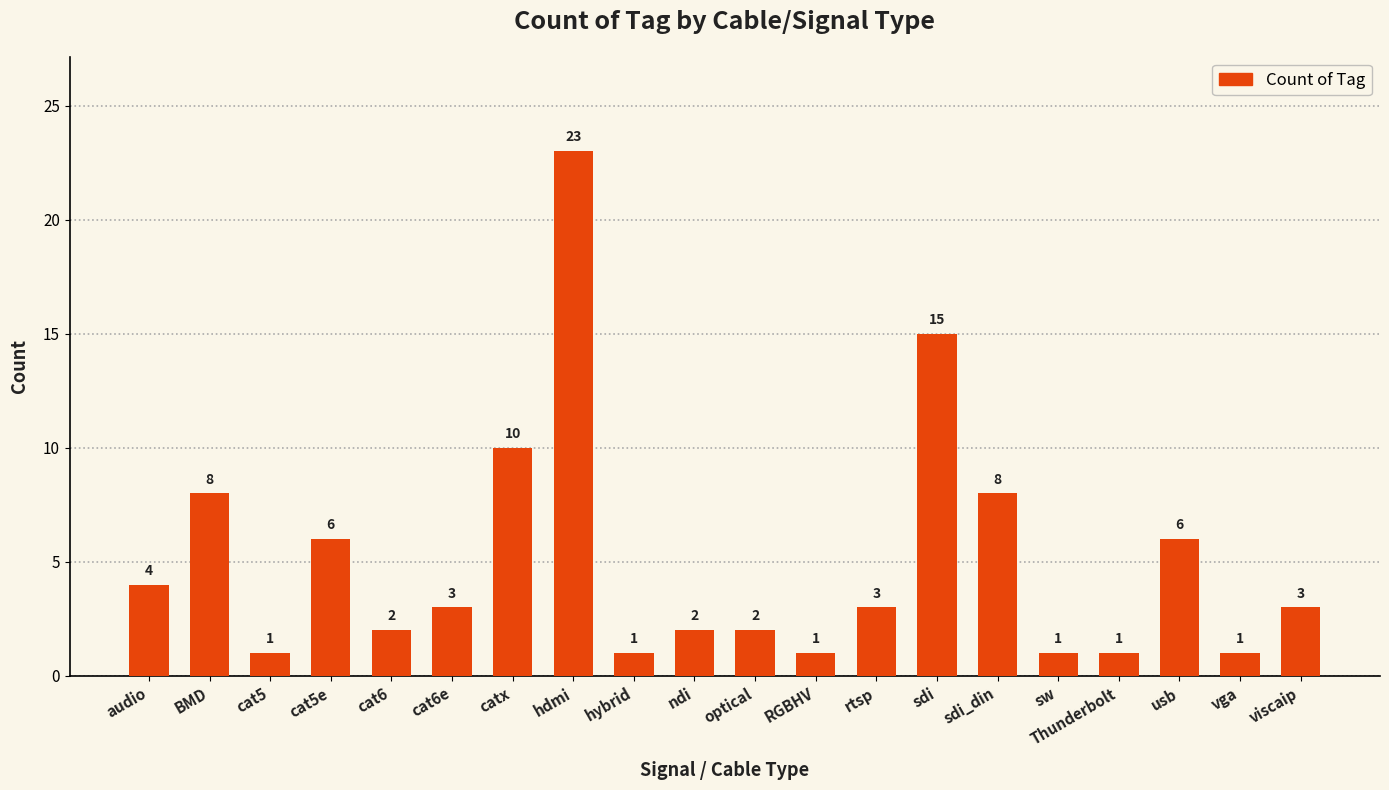

Which category has the highest value across all series?

hdmi